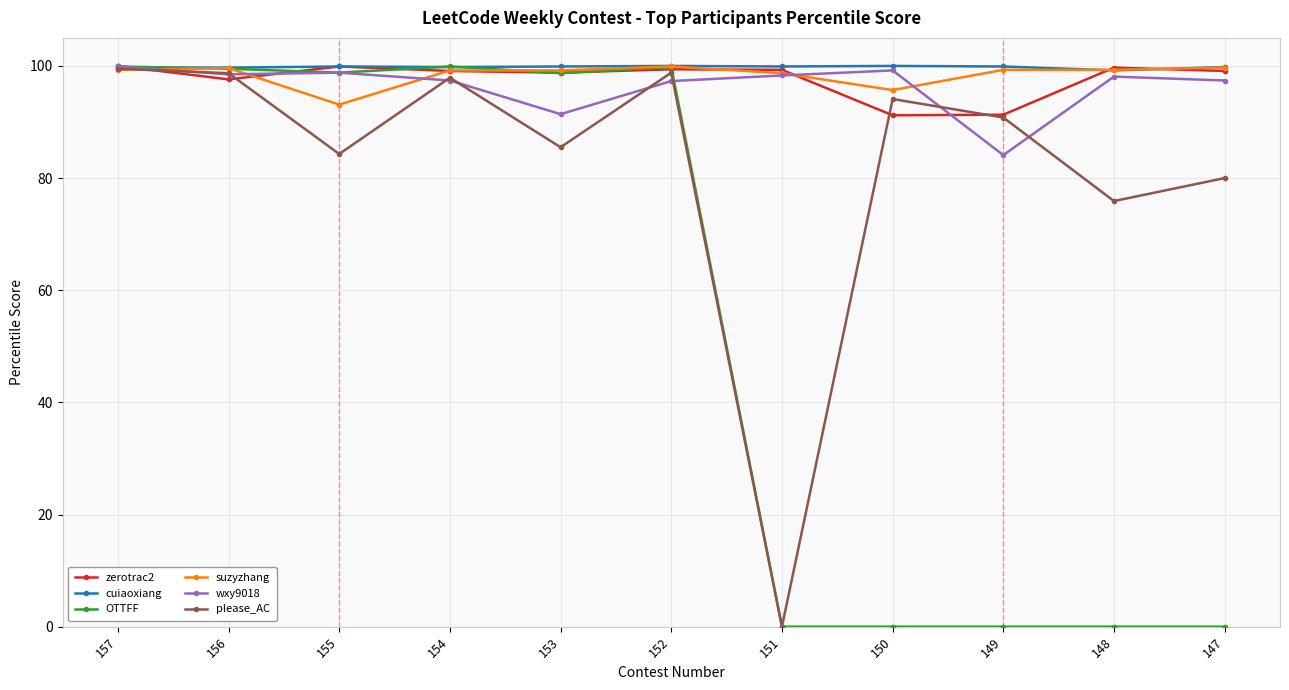

Which series changed the most between 156 and 149?

OTTFF